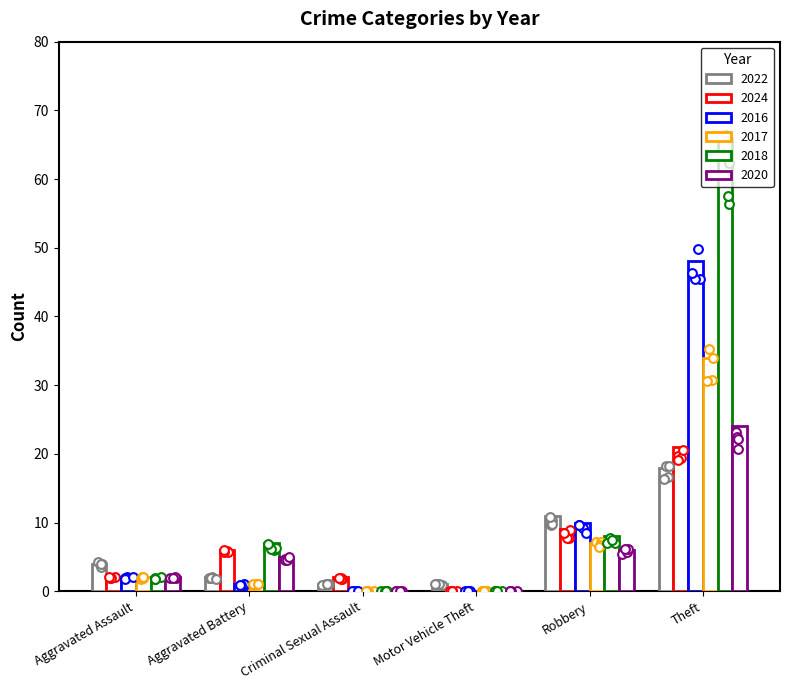

At which category is the sum across all series the highest?

Theft